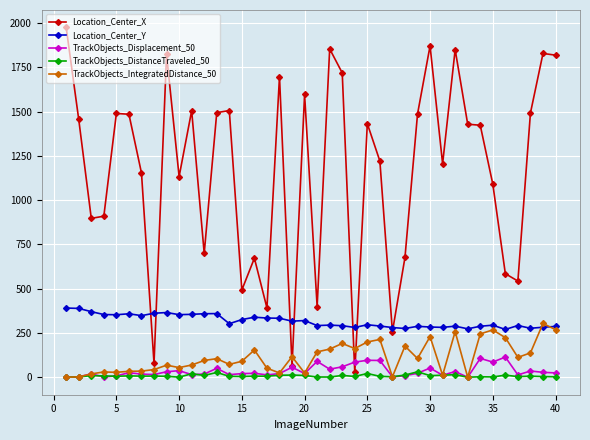

Which series has the largest range (max minus min)?

Location_Center_X